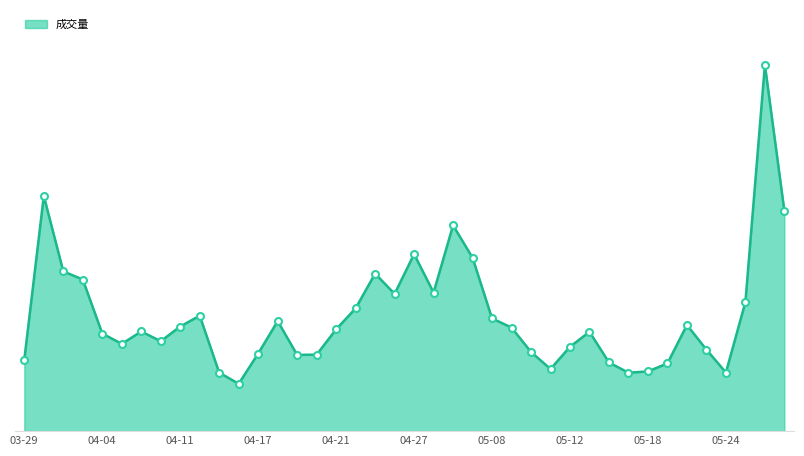

Is this an area chart (filled region under the line)?

Yes